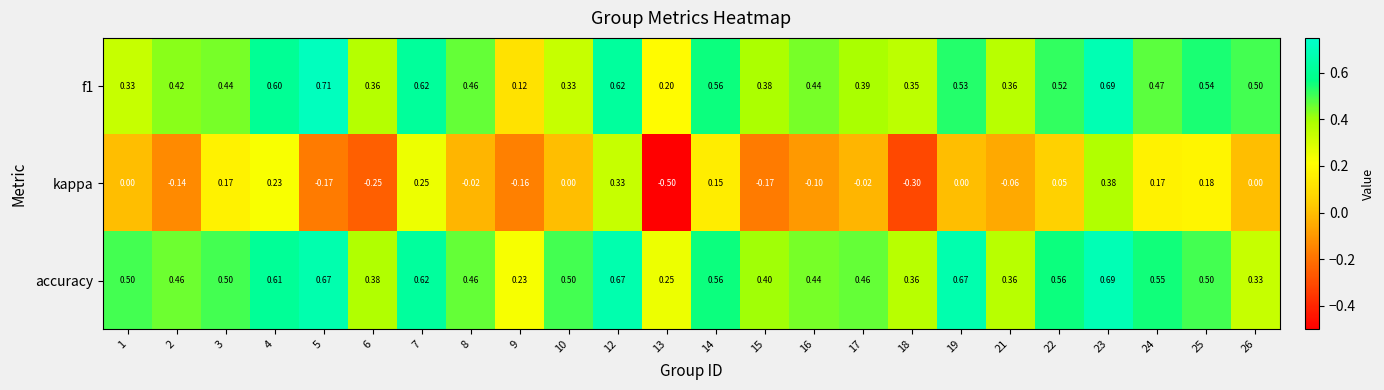

Which series has the largest total across all categories?

accuracy